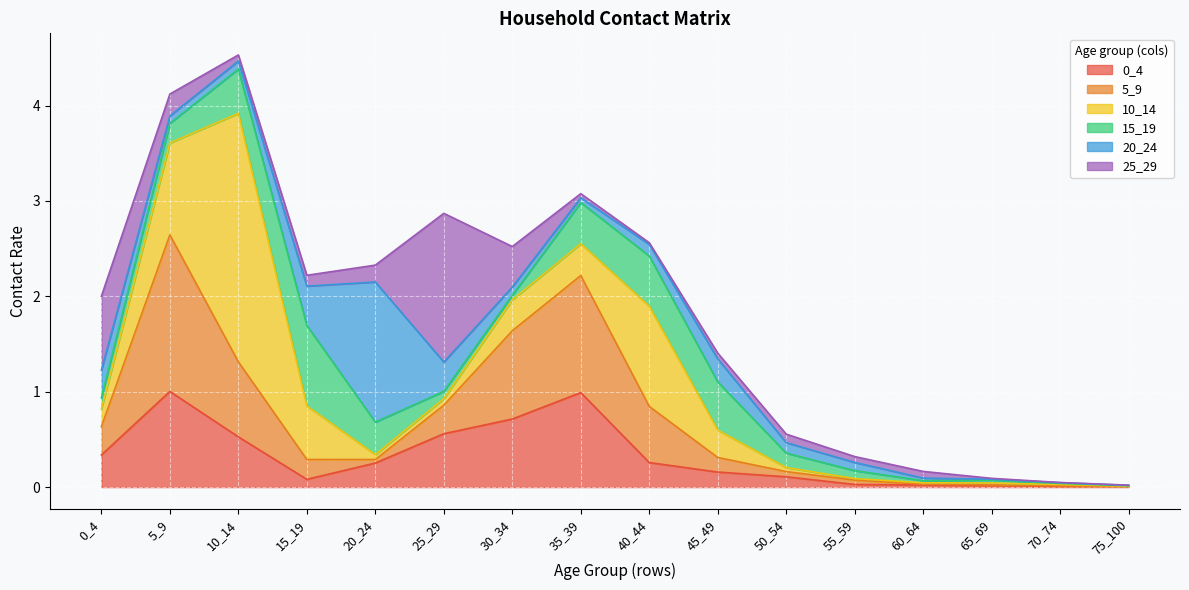

After their last crossing, which series has the higher values: 5_9 or 15_19?

15_19